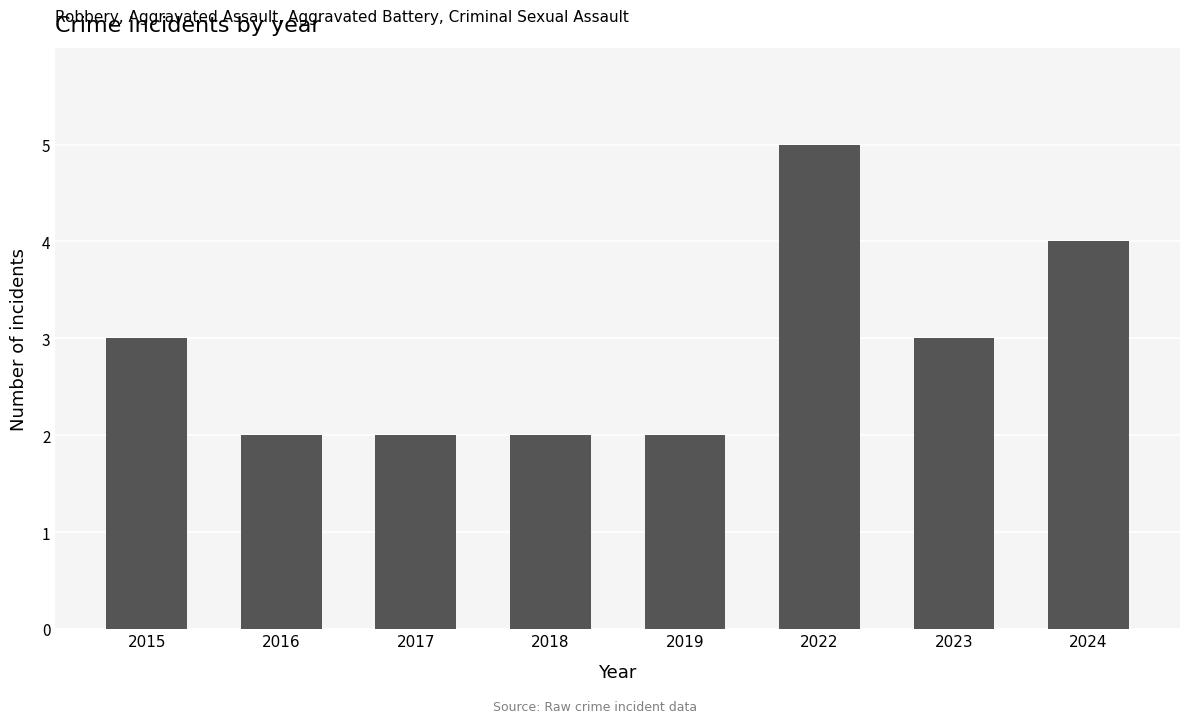

Is it true that the value at 2019 is 2?

True